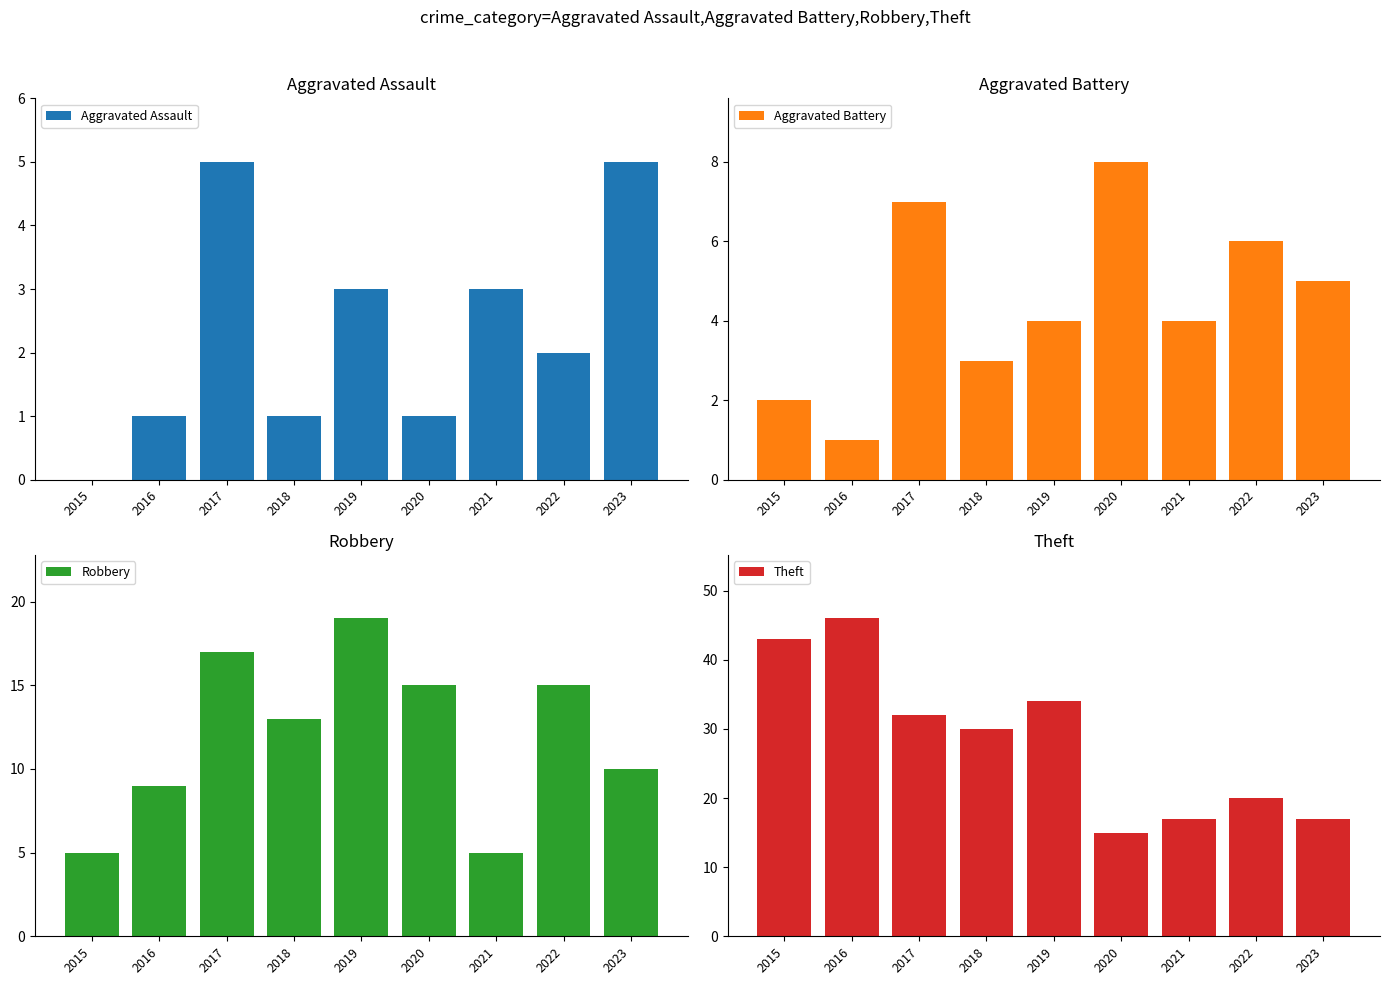

What is the sum of all Theft values?

254